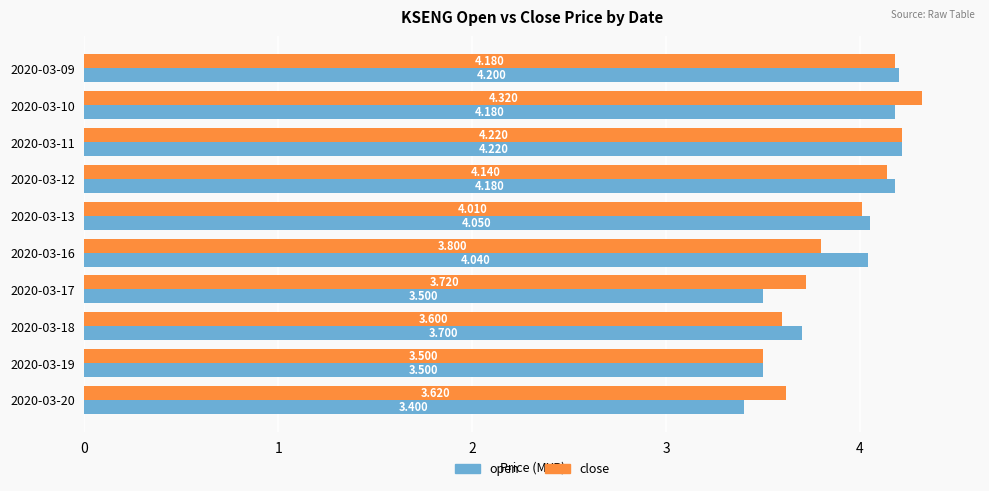

What are all the series names shown in the legend?

open, close